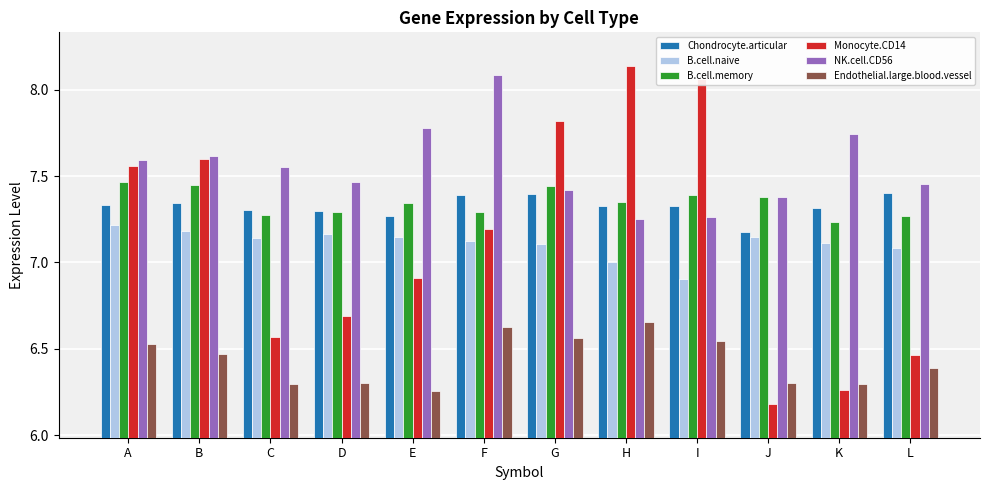

Which label corresponds to the smallest value in the chart?

J